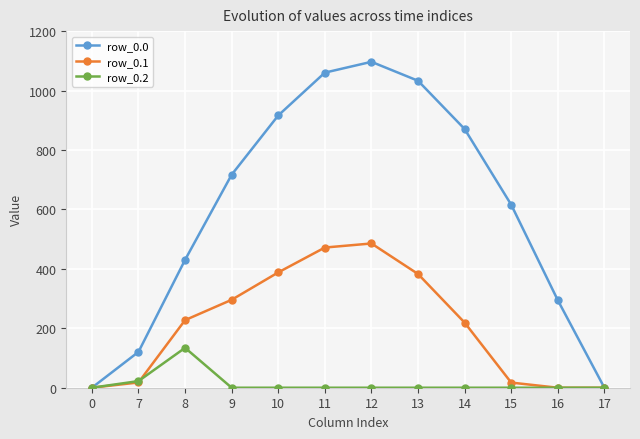

What are all the series names shown in the legend?

row_0.0, row_0.1, row_0.2